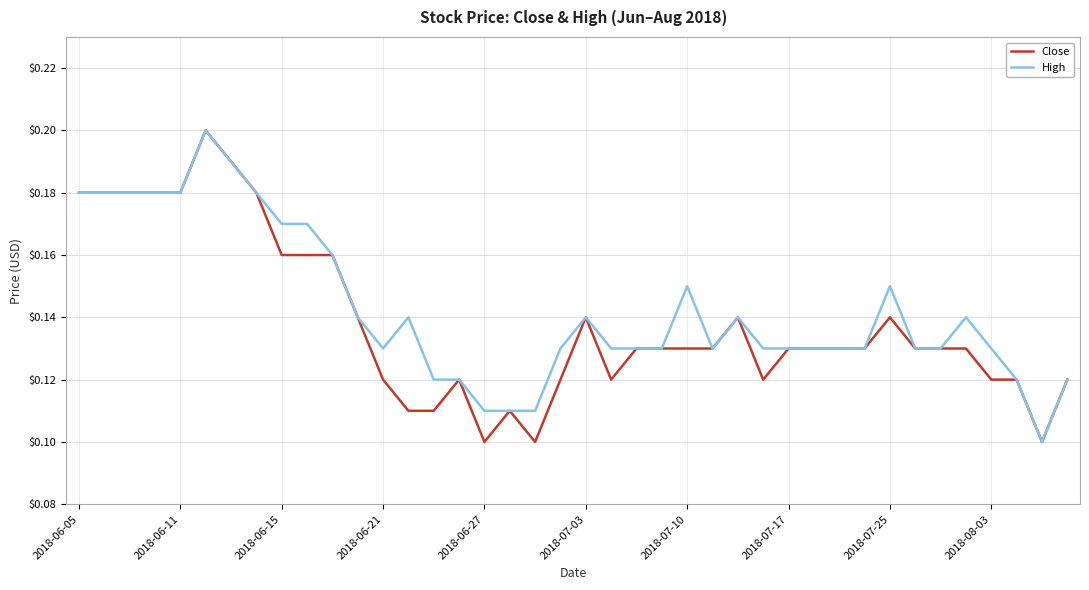

What are all the series names shown in the legend?

Close, High